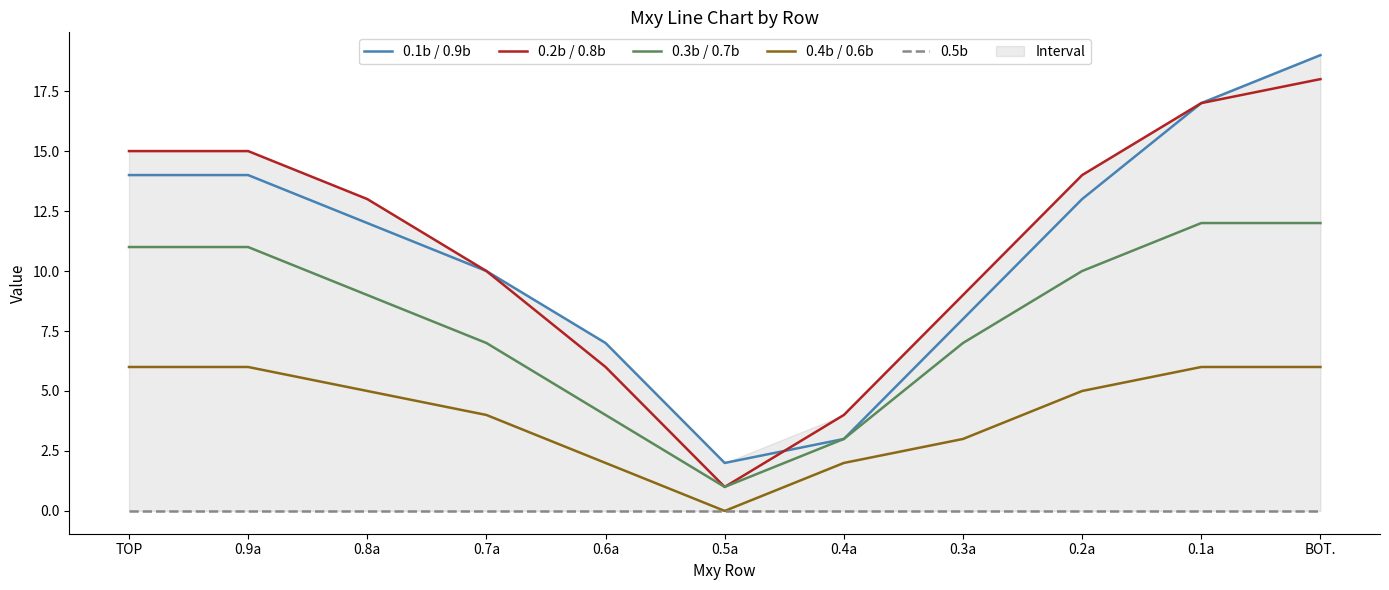

Is it true that 0.3b / 0.7b equals 10 at 0.7a?

False